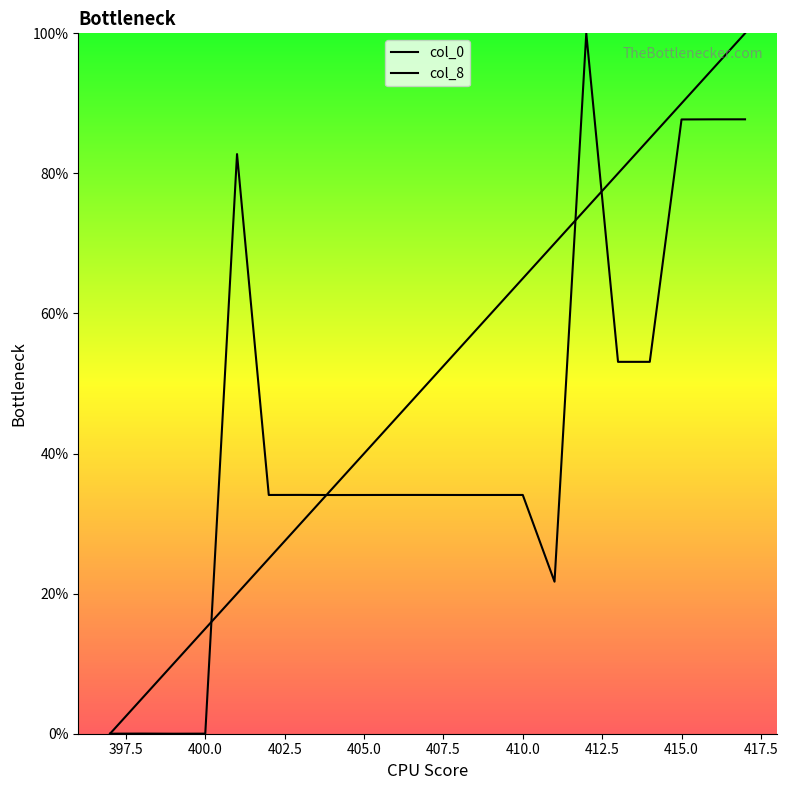

What is the average value of the col_0 series?

50.0